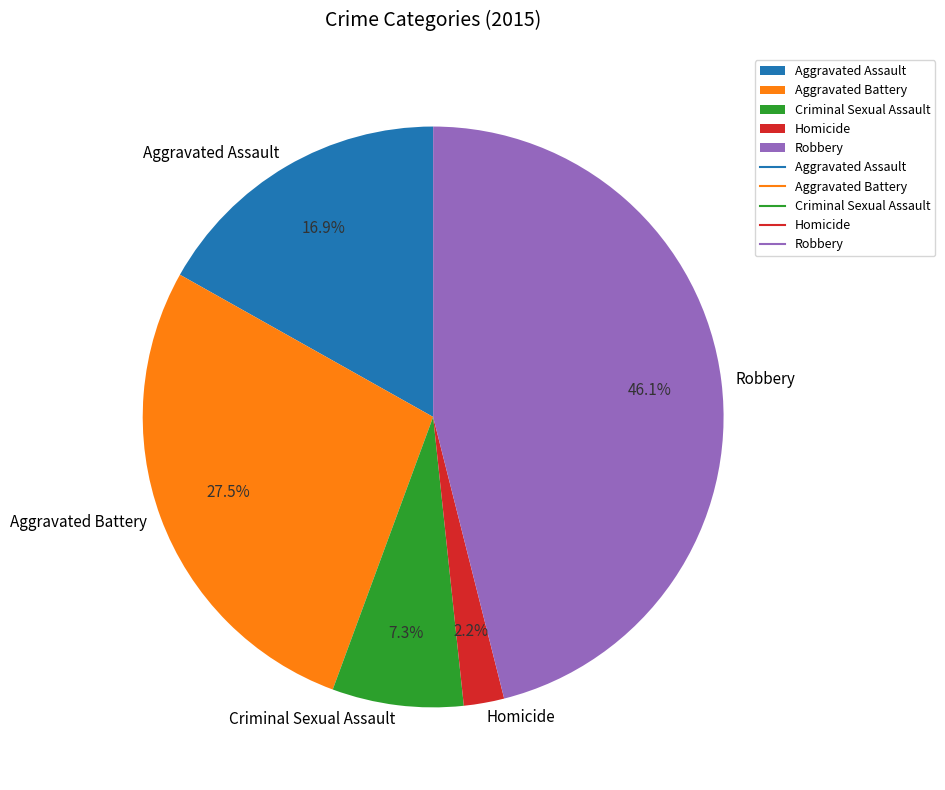

Count the number of slices in the pie.

5